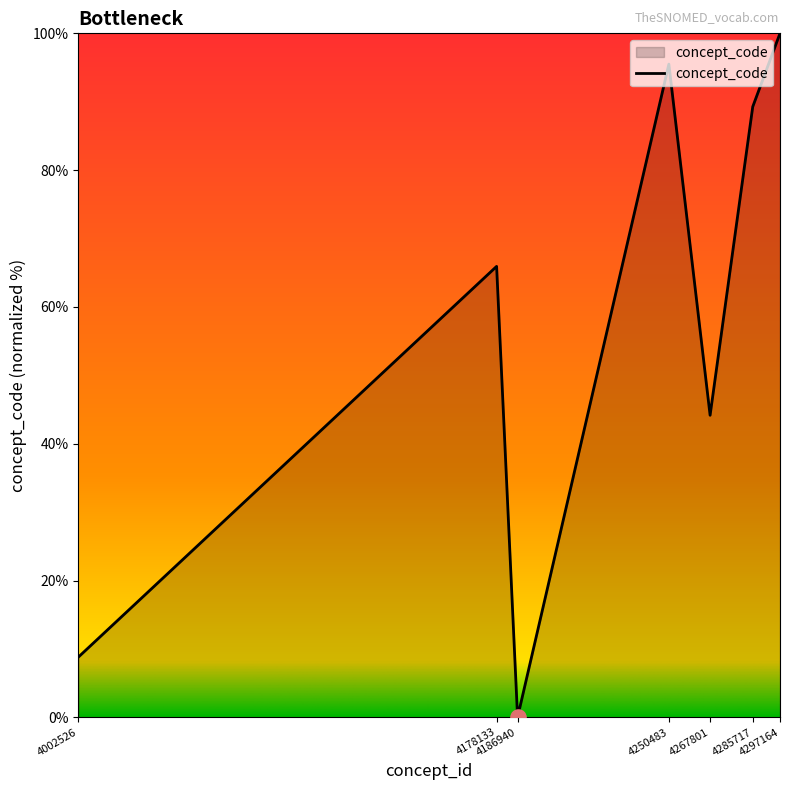

What is the ratio of the value at 4285717 to the value at 4002526?

10.1